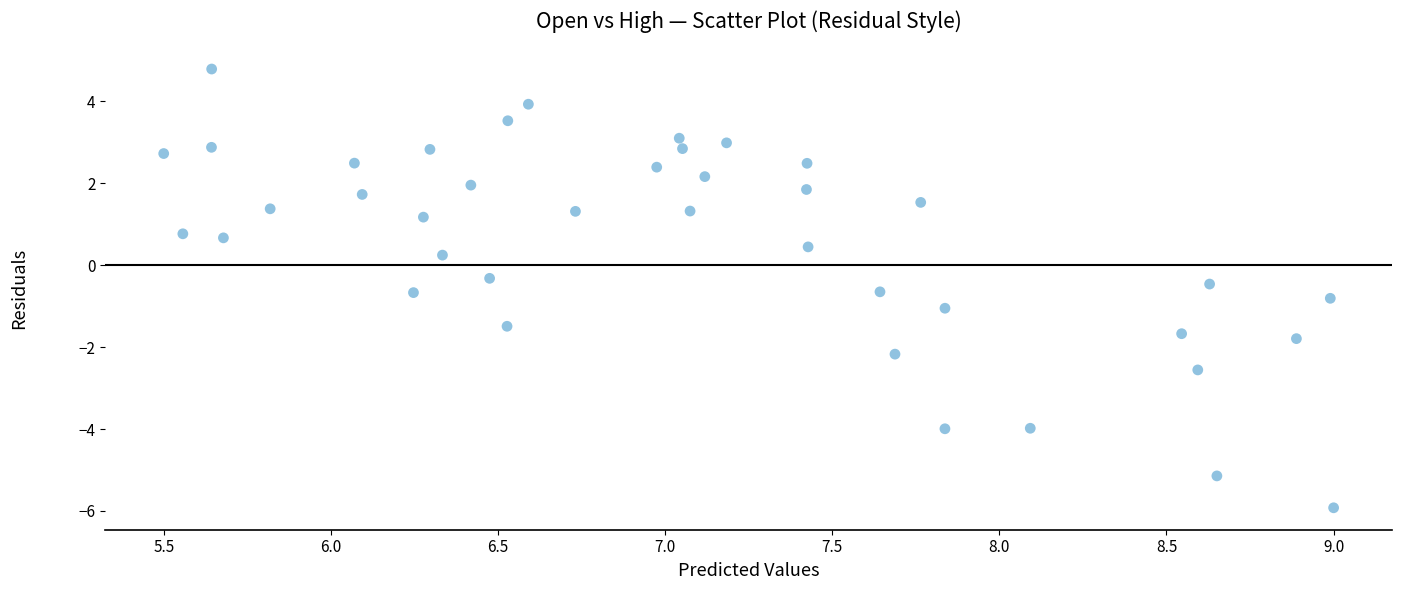

What is the range of Y values (max minus min)?

10.7